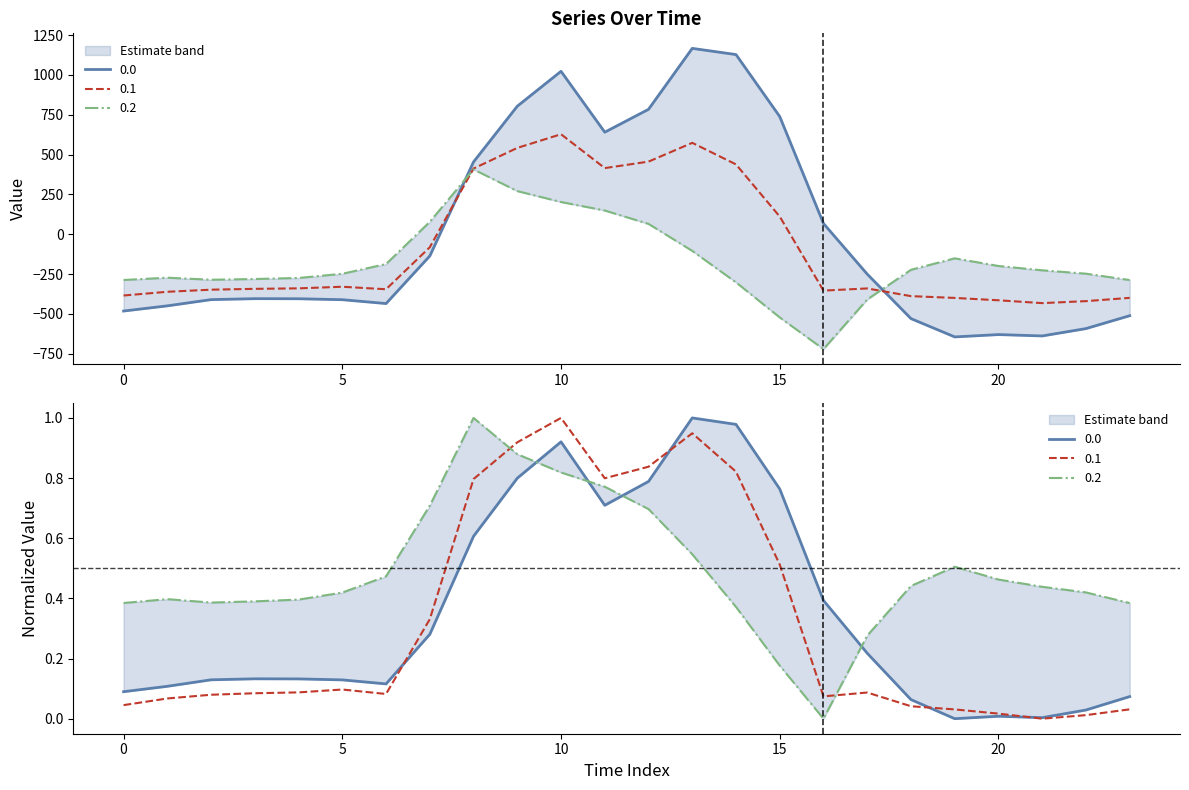

At how many categories does at least one series exceed 1003?

3